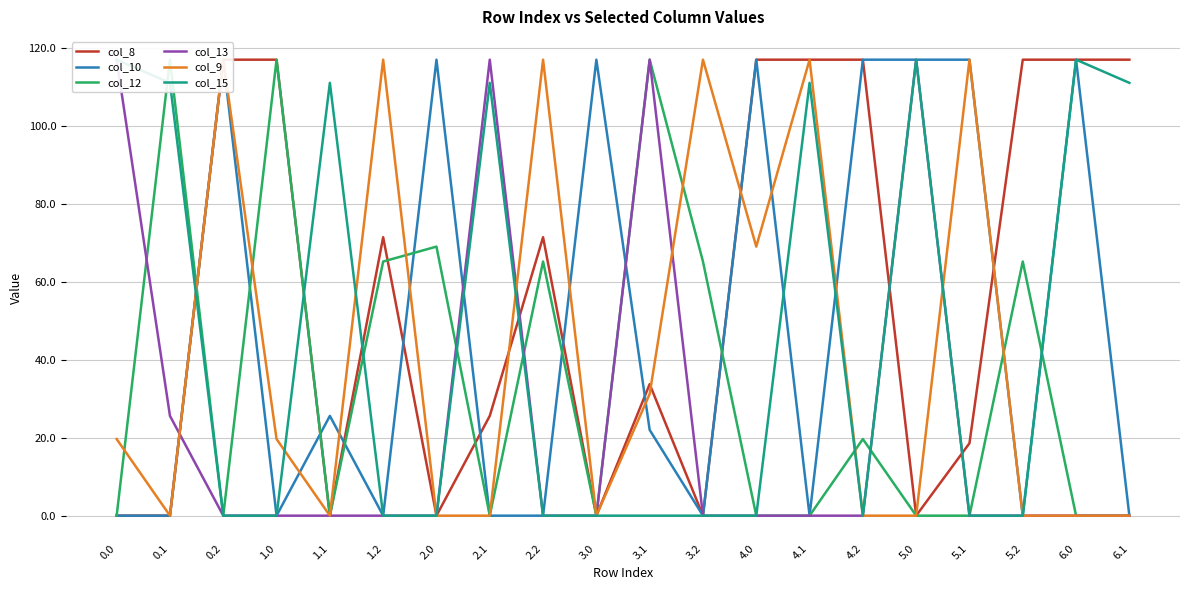

What is the sum of the col_8 values at 4.1 and 4.0?

234.0